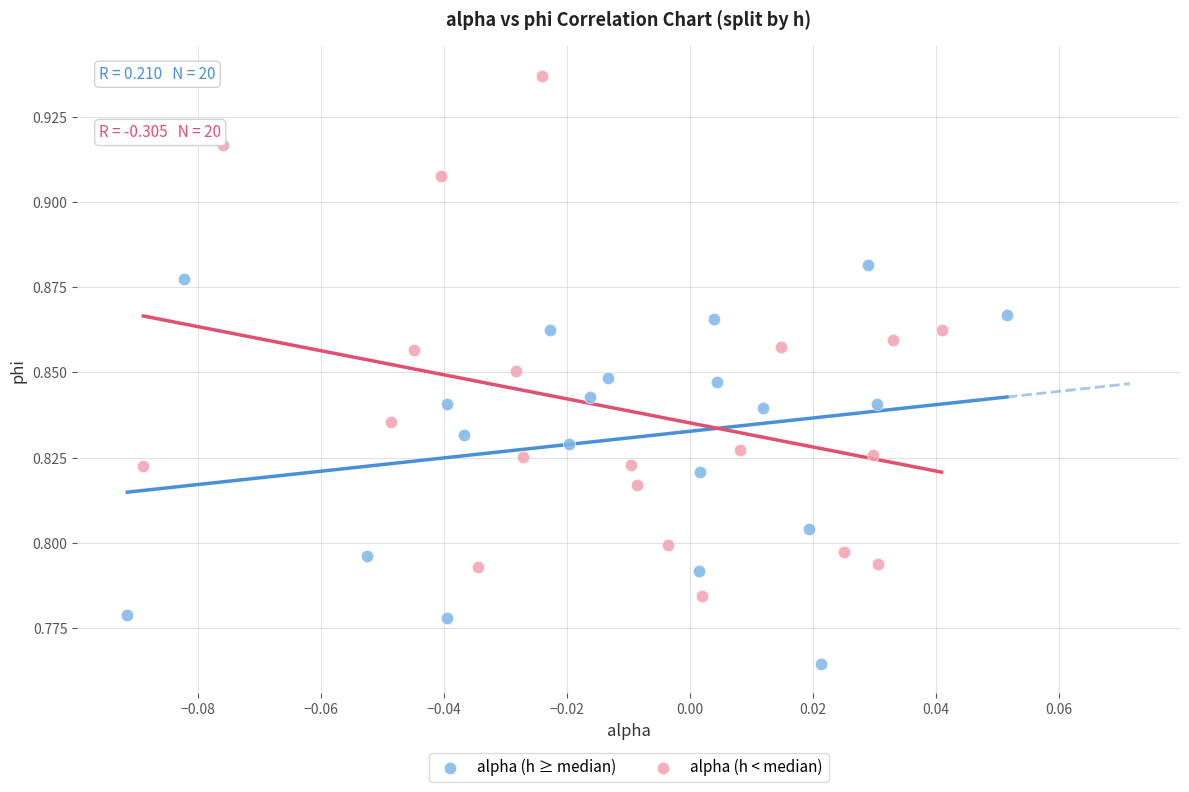

Which series contains the highest Y value?

alpha (h < median)